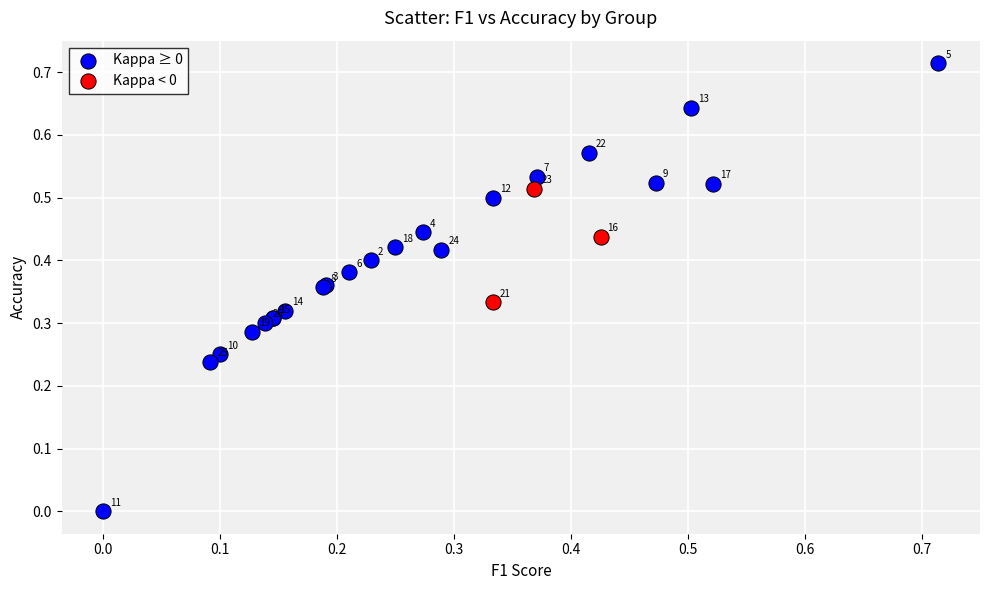

Which series contains the lowest Y value?

Kappa ≥ 0